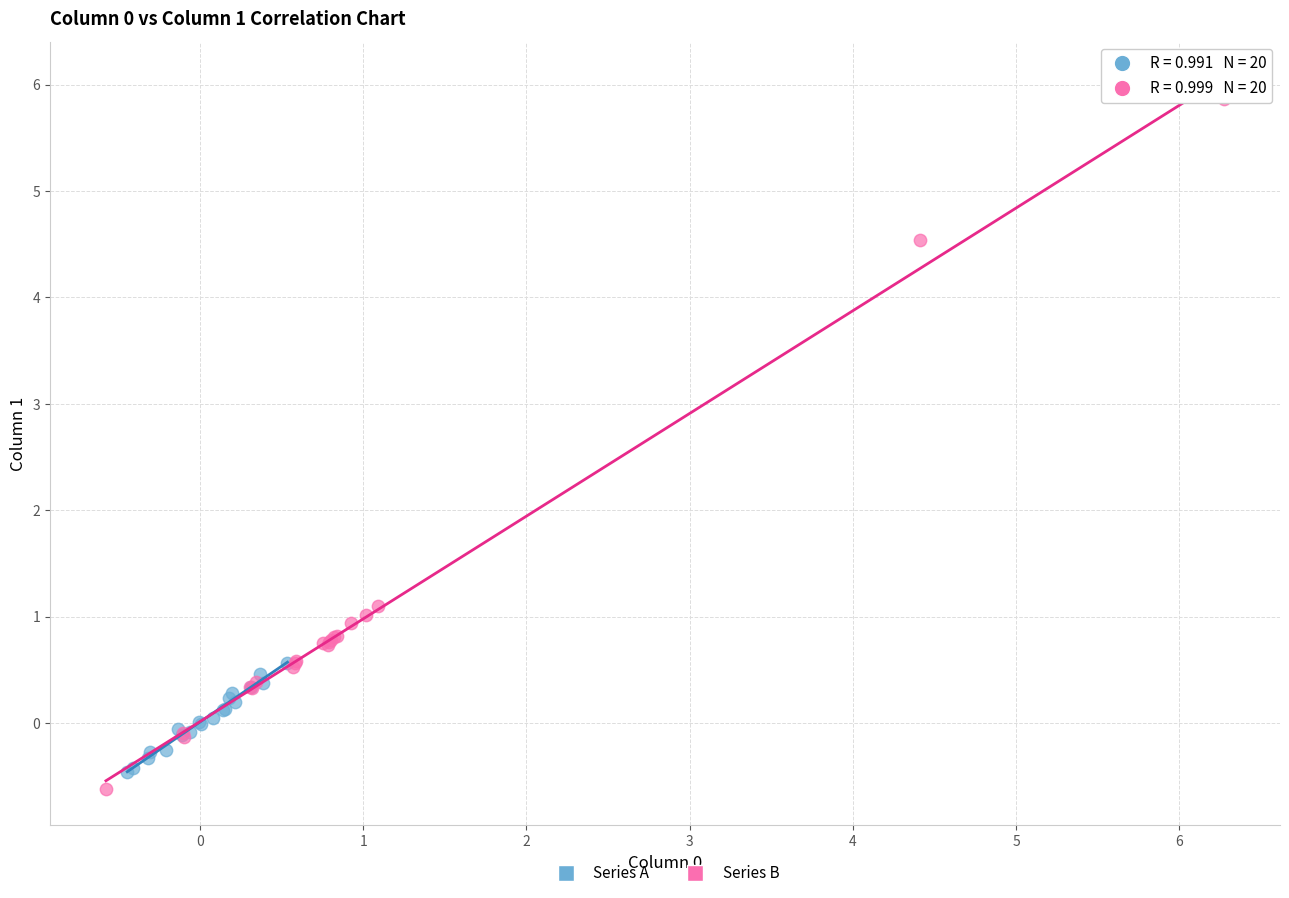

Which series reaches the maximum Y coordinate?

Series B